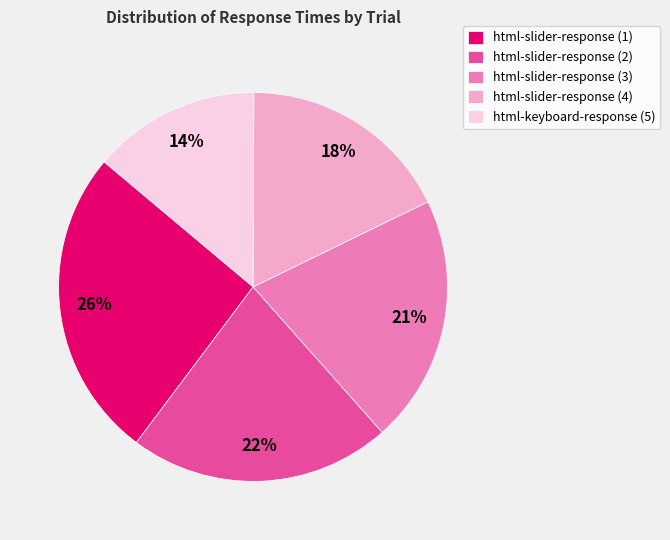

To the nearest percent, what is the combined percentage of html-slider-response (1) and html-slider-response (3)?

47%